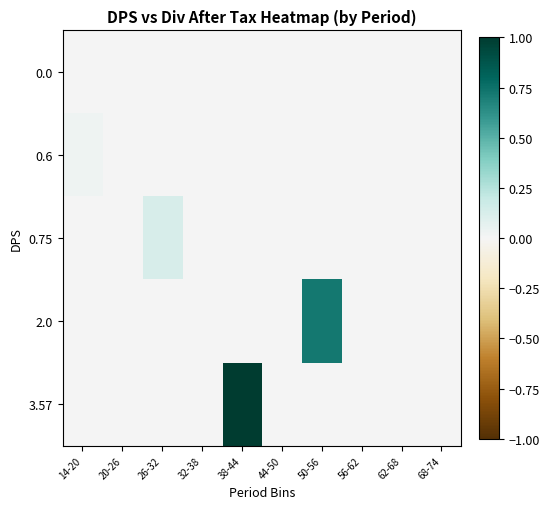

Reading left to right, extract all data points from this chart.

0.0: 14-20=0.0	20-26=0.0	26-32=0.0	32-38=0.0	38-44=0.0	44-50=0.0	50-56=0.0	56-62=0.0	62-68=0.0	68-74=0.0
0.6: 14-20=0.0	20-26=0.0	26-32=0.0	32-38=0.0	38-44=0.0	44-50=0.0	50-56=0.0	56-62=0.0	62-68=0.0	68-74=0.0
0.75: 14-20=0.0	20-26=0.0	26-32=0.1	32-38=0.0	38-44=0.0	44-50=0.0	50-56=0.0	56-62=0.0	62-68=0.0	68-74=0.0
2.0: 14-20=0.0	20-26=0.0	26-32=0.0	32-38=0.0	38-44=0.0	44-50=0.0	50-56=0.7	56-62=0.0	62-68=0.0	68-74=0.0
3.57: 14-20=0.0	20-26=0.0	26-32=0.0	32-38=0.0	38-44=1.0	44-50=0.0	50-56=0.0	56-62=0.0	62-68=0.0	68-74=0.0